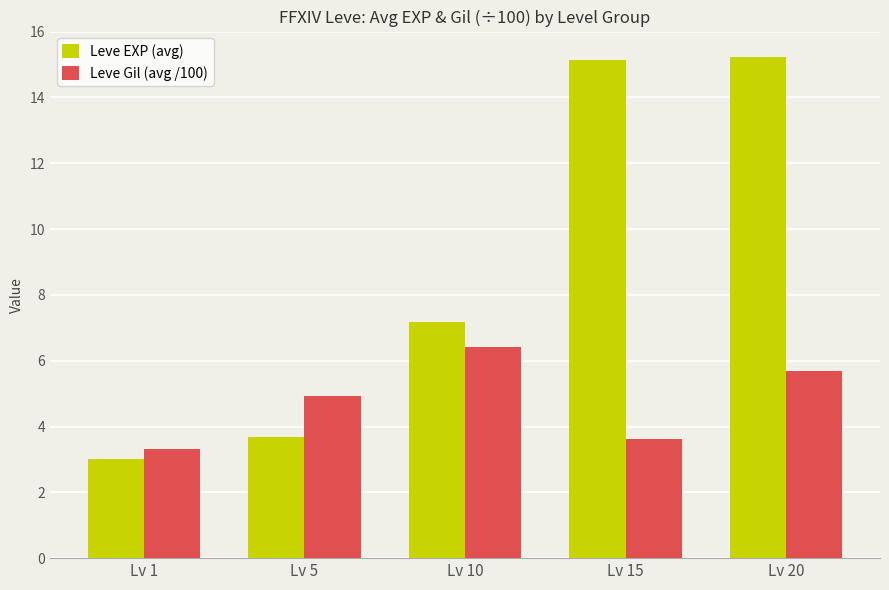

Which series has the widest spread of values?

Leve EXP (avg)